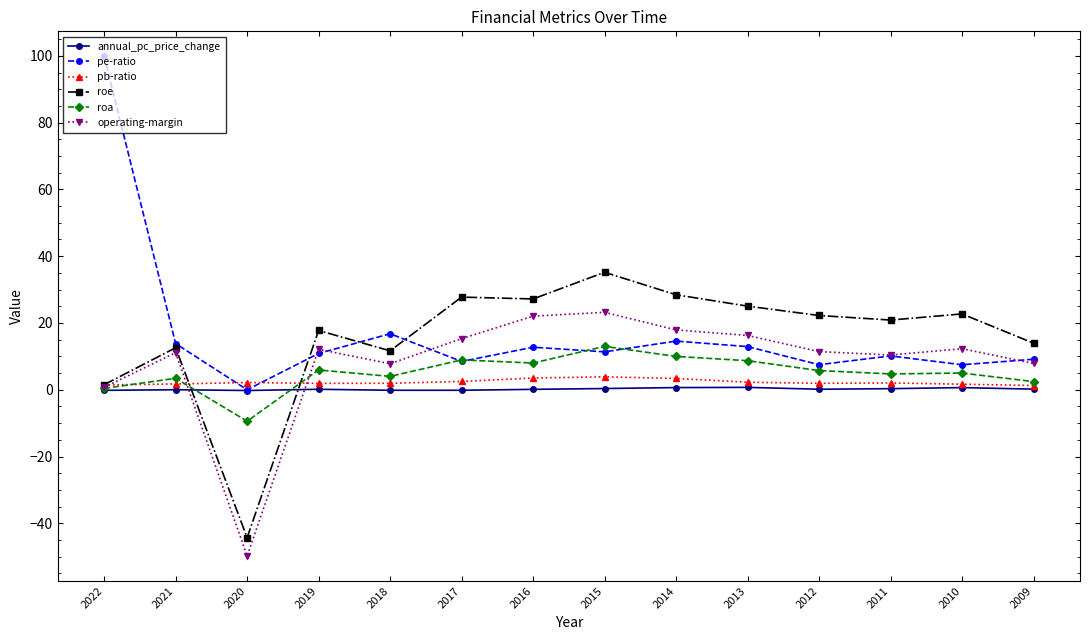

Is the value of pb-ratio at 2010 greater than the value of operating-margin at 2011?

No